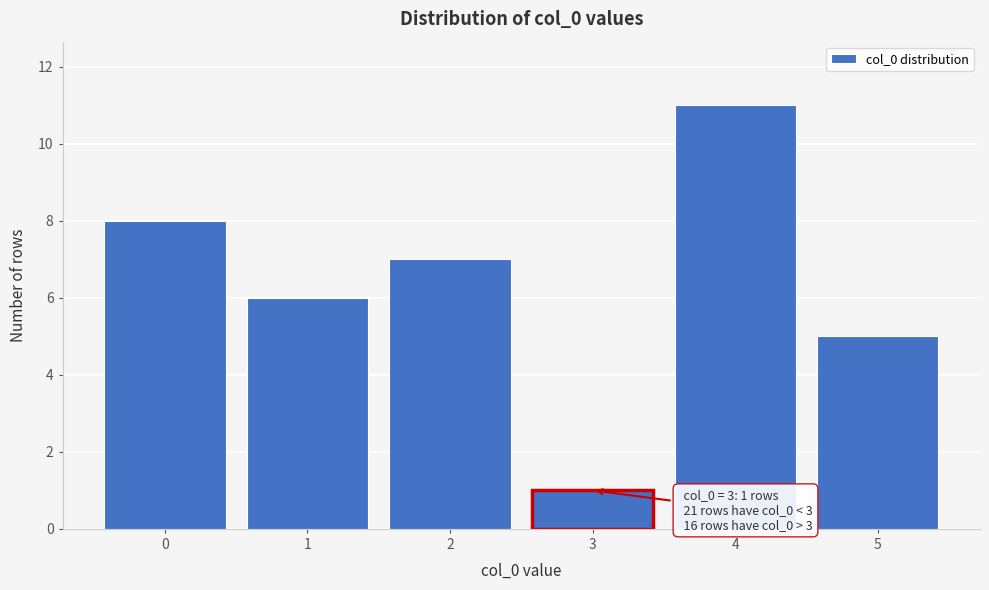

Reading left to right, extract all data points from this chart.

0=8	1=6	2=7	3=1	4=11	5=5